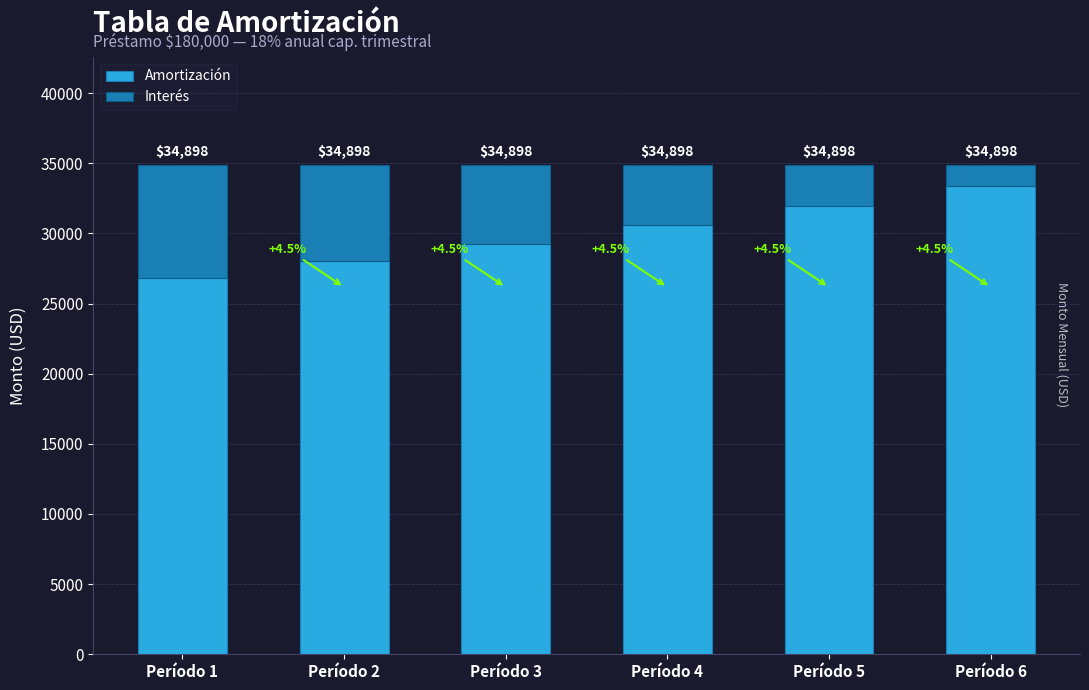

What is the difference between the second highest and minimum values in the Interés series?

5391.3